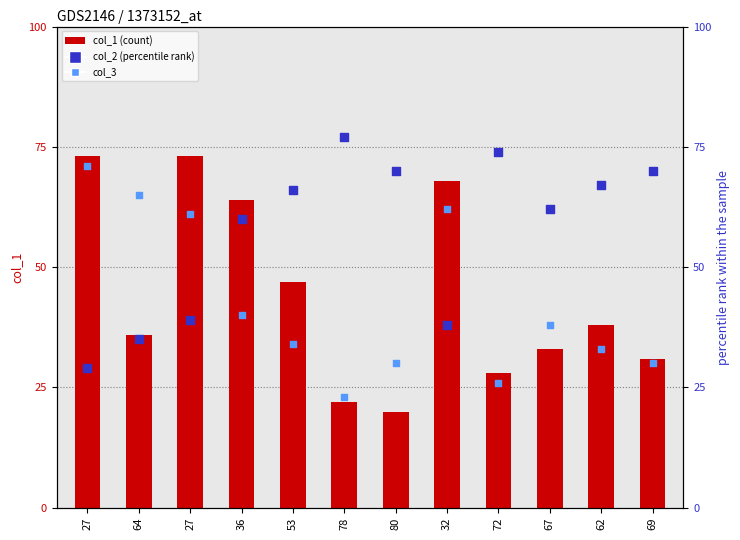

Which series reaches the maximum Y coordinate?

col_2